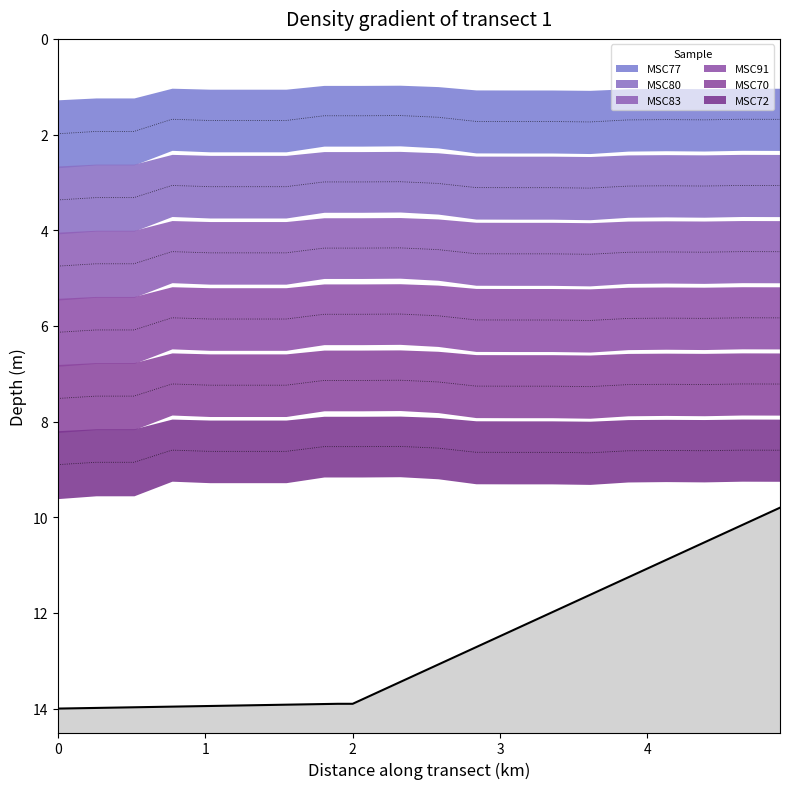

What is the value of the MSC91 point at the 20th from the left?

5.8